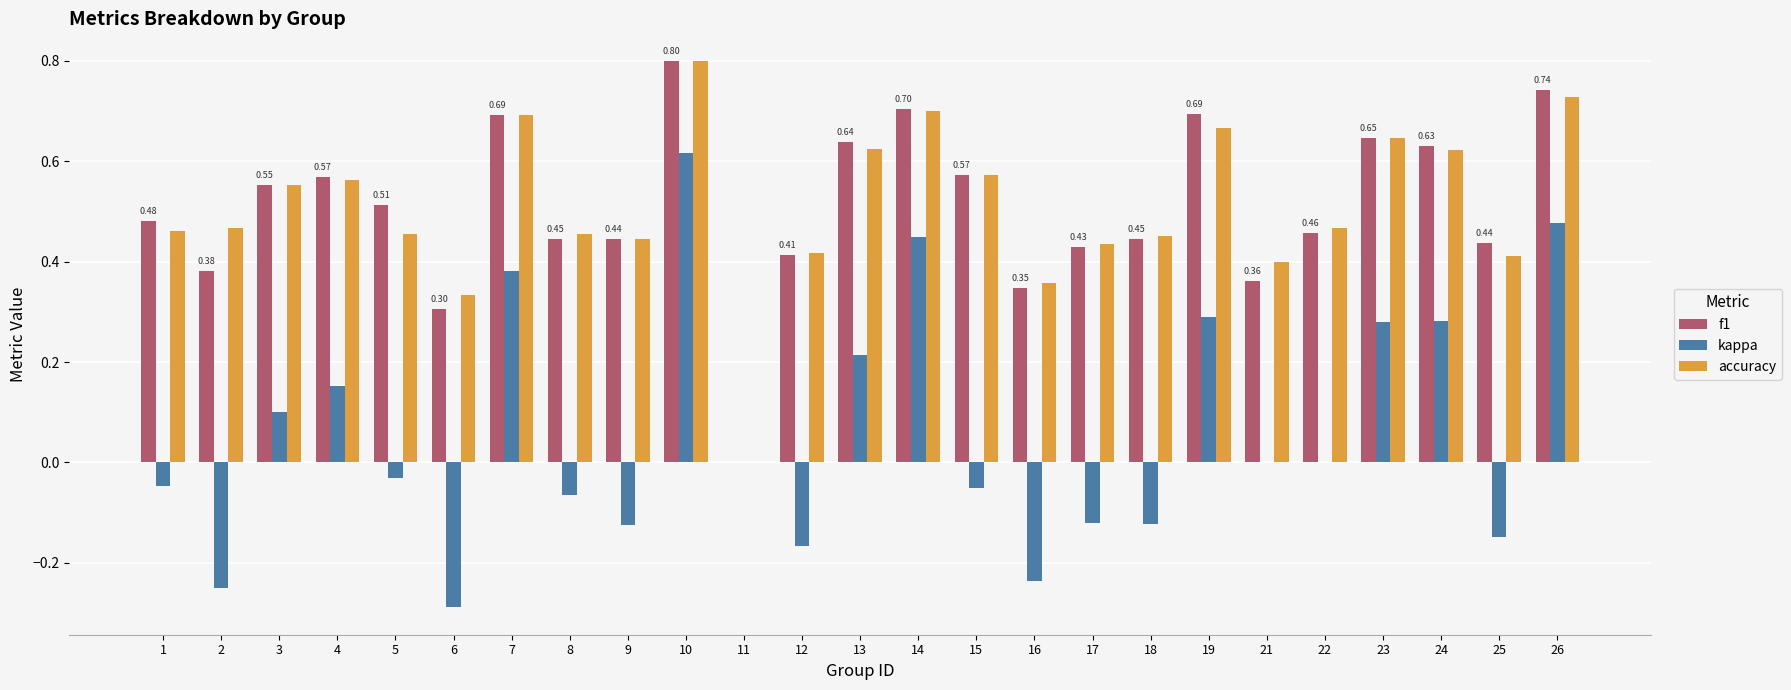

At which category is the sum across all series the highest?

10